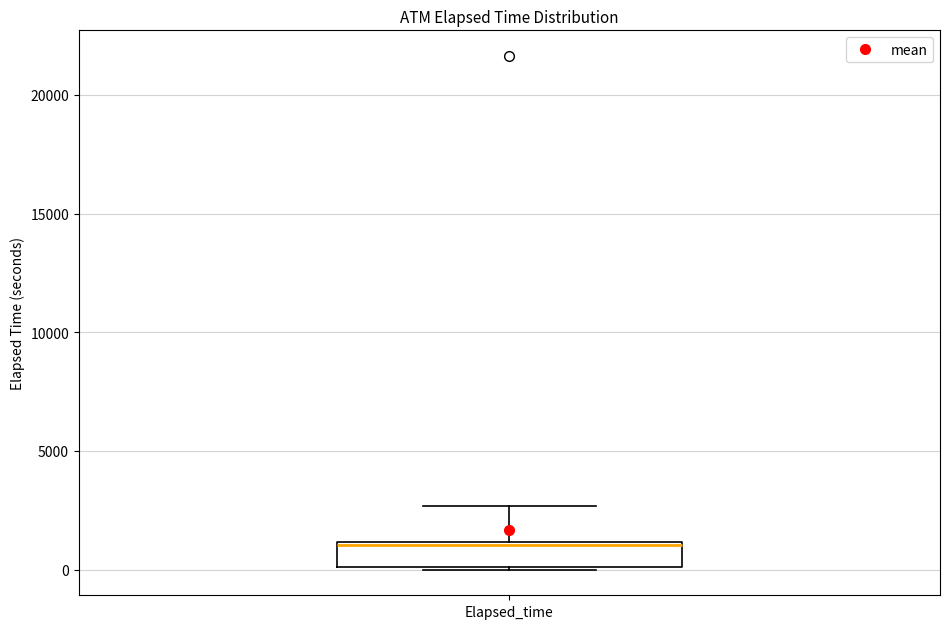

Read this box plot against the y-axis: the position of the median line, the range covered by the box, and the ends of both whiskers. The values are not printed on the chart, so give them approximately, as read against the axis.

median 1000, box 0 to 1000, whiskers 0 to 2500